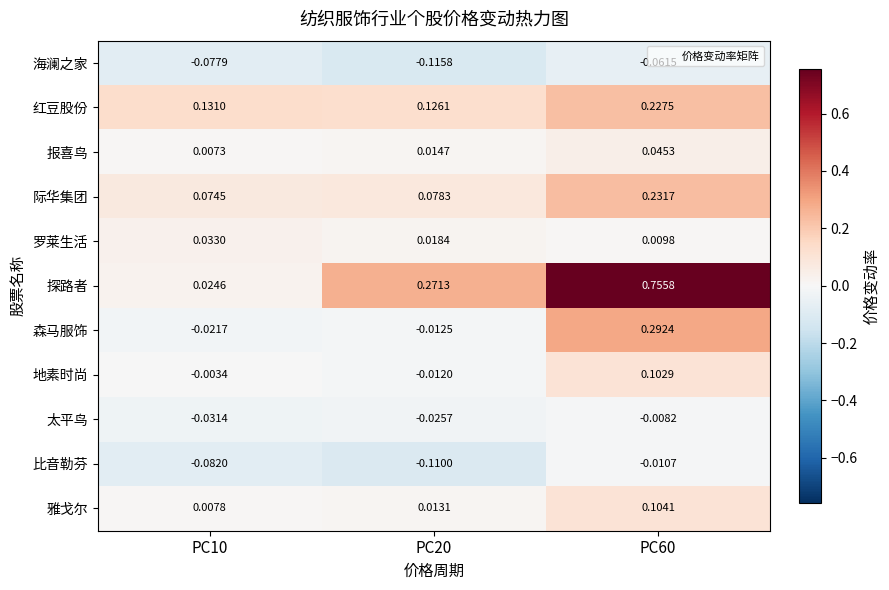

Rank the series at PC20 from highest to lowest value.

探路者, 红豆股份, 际华集团, 罗莱生活, 报喜鸟, 雅戈尔, 地素时尚, 森马服饰, 太平鸟, 比音勒芬, 海澜之家